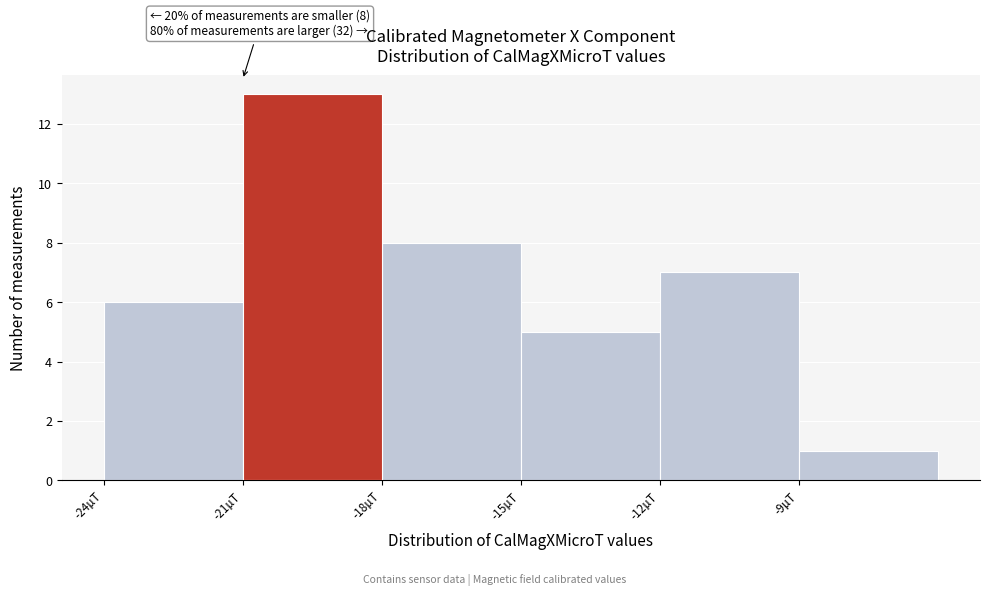

Reading right to left, transcribe all the data shown in this chart.

1	7	5	8	13	6